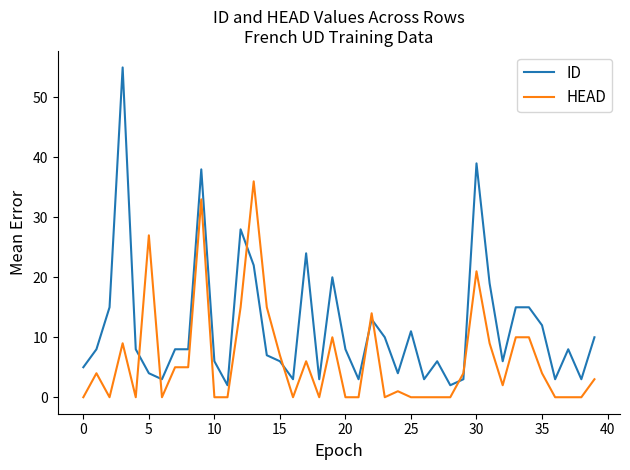

Which series ends up on top after the final intersection of ID and HEAD?

ID